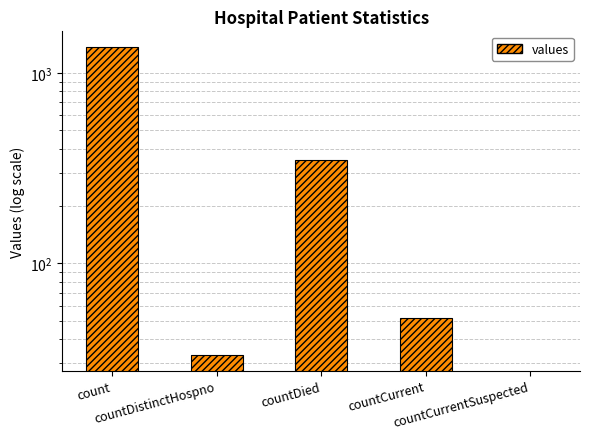

Reading left to right, transcribe all the data shown in this chart.

count=1371	countDistinctHospno=33	countDied=349	countCurrent=52	countCurrentSuspected=0